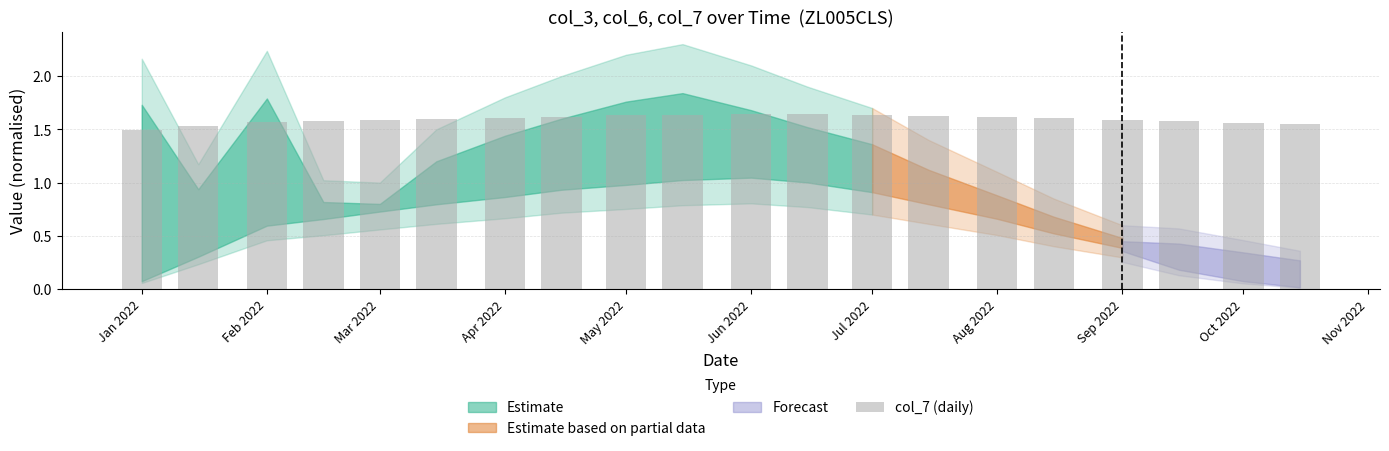

What is the sum of all values?

31.9